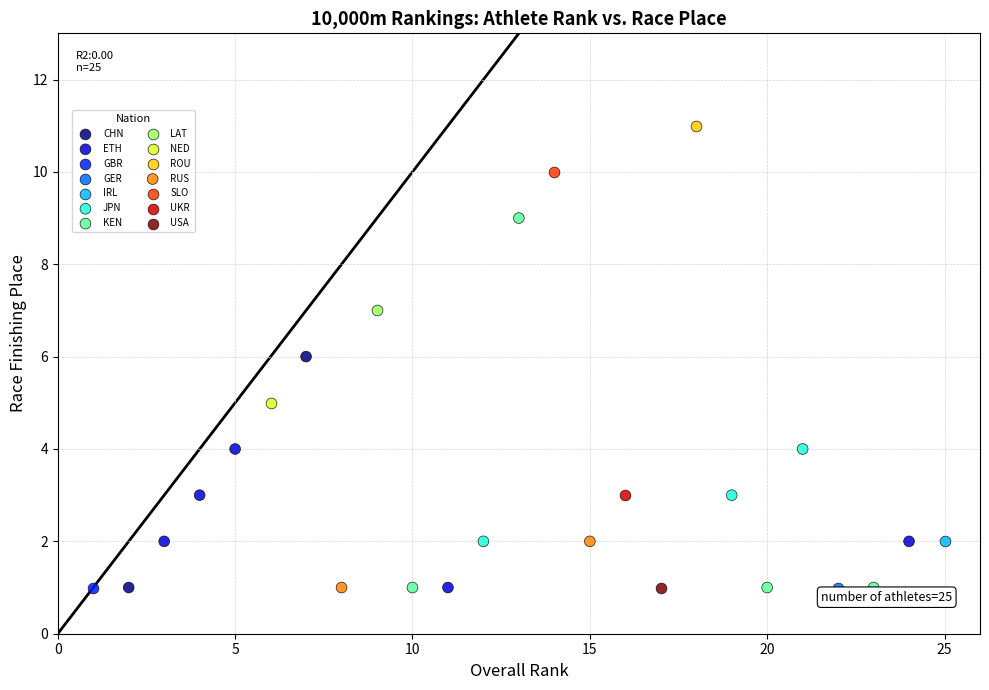

Which series reaches the maximum Y coordinate?

ROU